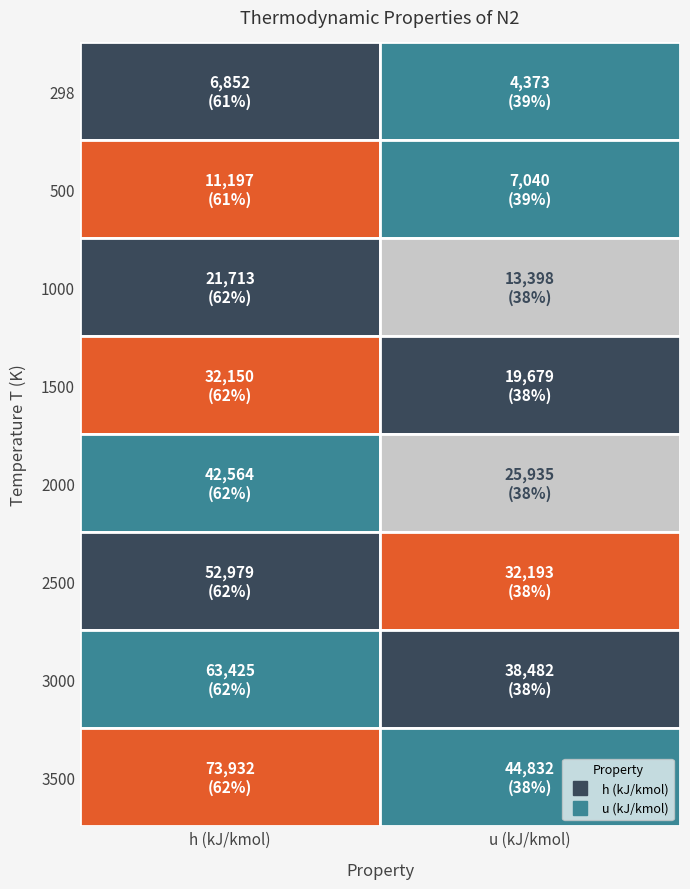

Reading right to left, extract all data points from this chart.

298: 73932	63425	52979	42564	32150	21713	11197	6852
500: 44832	38482	32193	25935	19679	13398	7040	4373